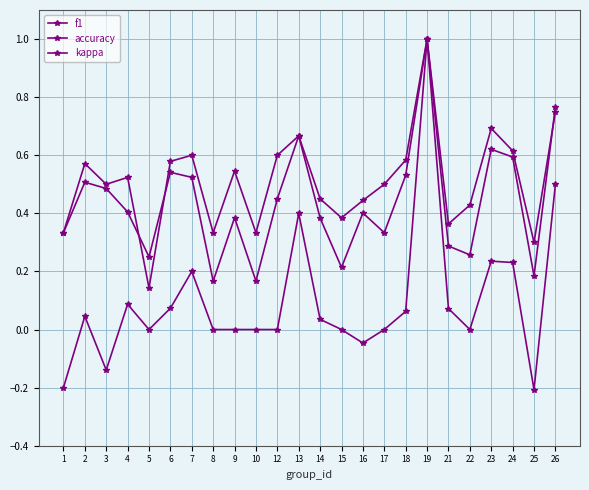

How many series are shown in this chart?

3